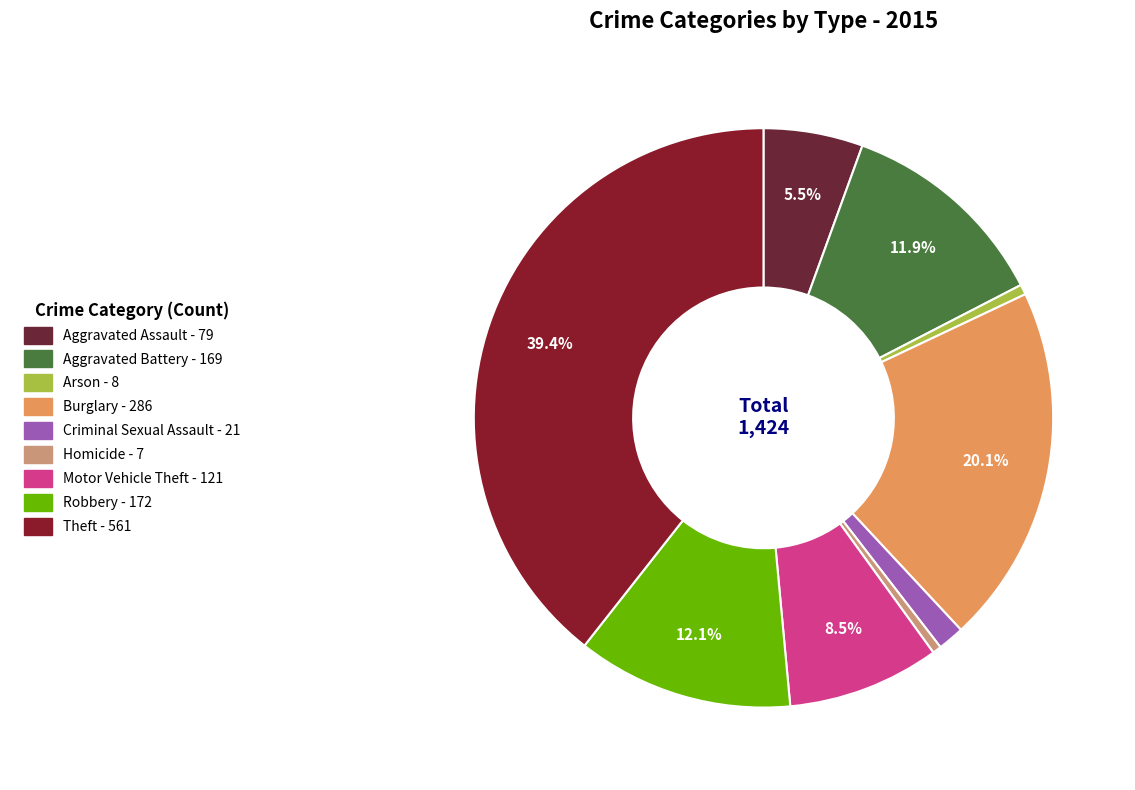

Approximately how many times larger is the value at Arson compared to Homicide?

1.1